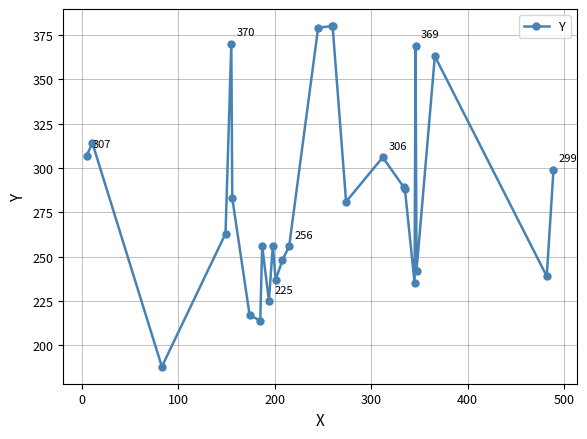

What is the maximum value shown in the chart?

380